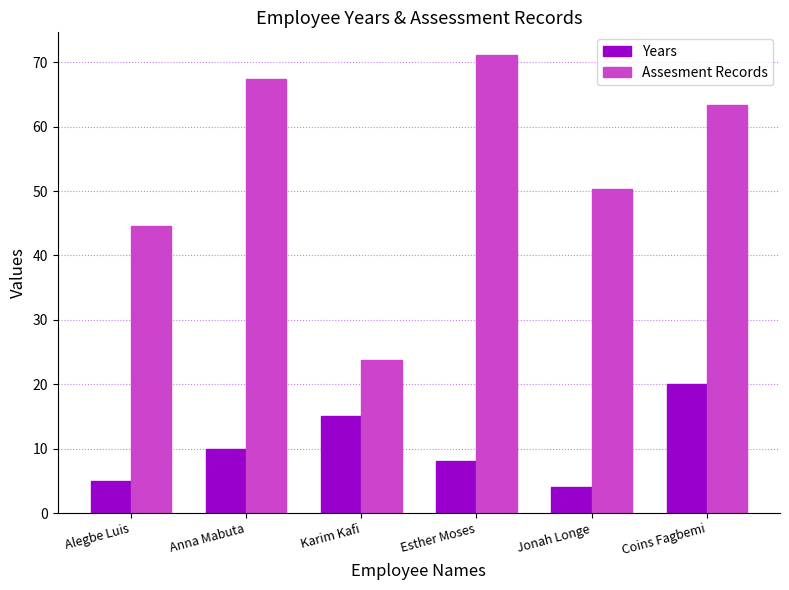

How many values in the Assesment Records series are below 63?

3